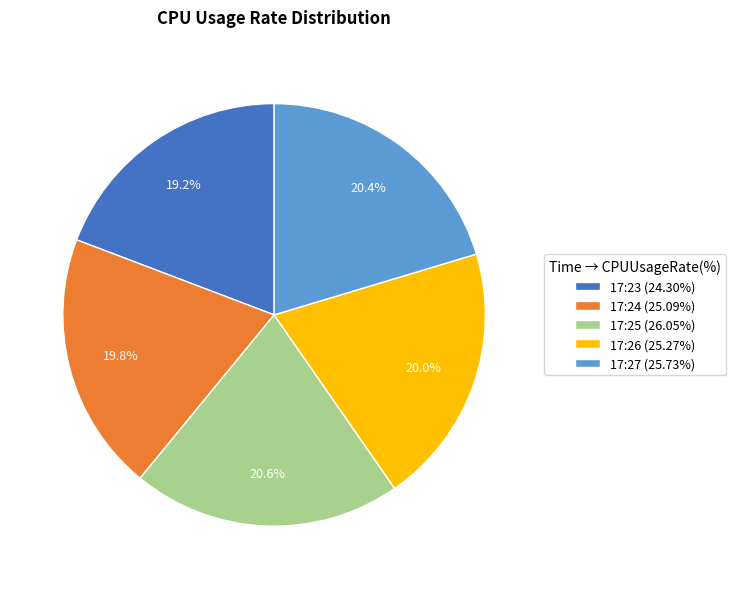

Combined, what portion of the pie is 17:23 (24.30%) and 17:27 (25.73%)?

39.6%